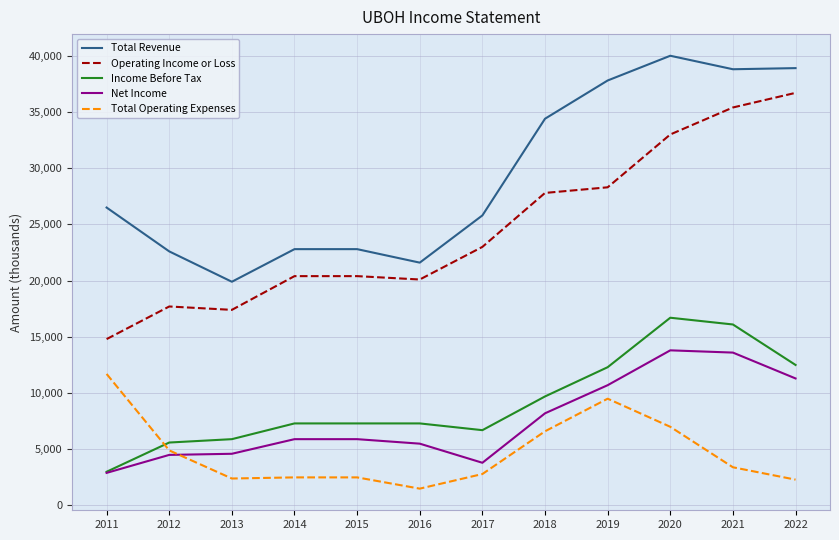

Rank the series at 2021 from lowest to highest value.

Total Operating Expenses, Net Income, Income Before Tax, Operating Income or Loss, Total Revenue